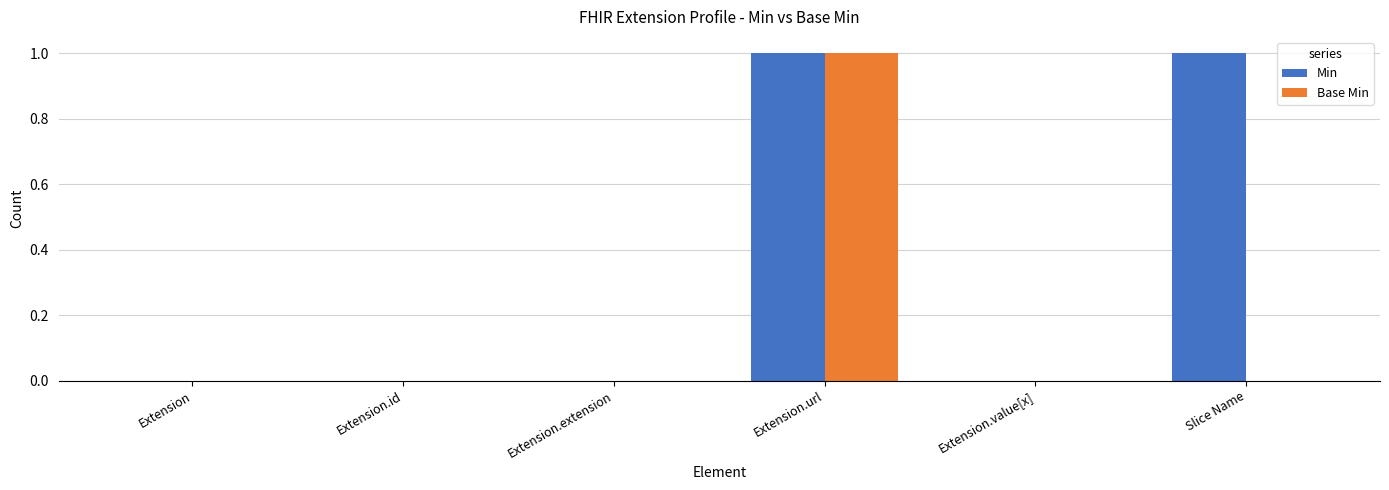

Are the bars grouped side by side (vs. stacked)?

Yes